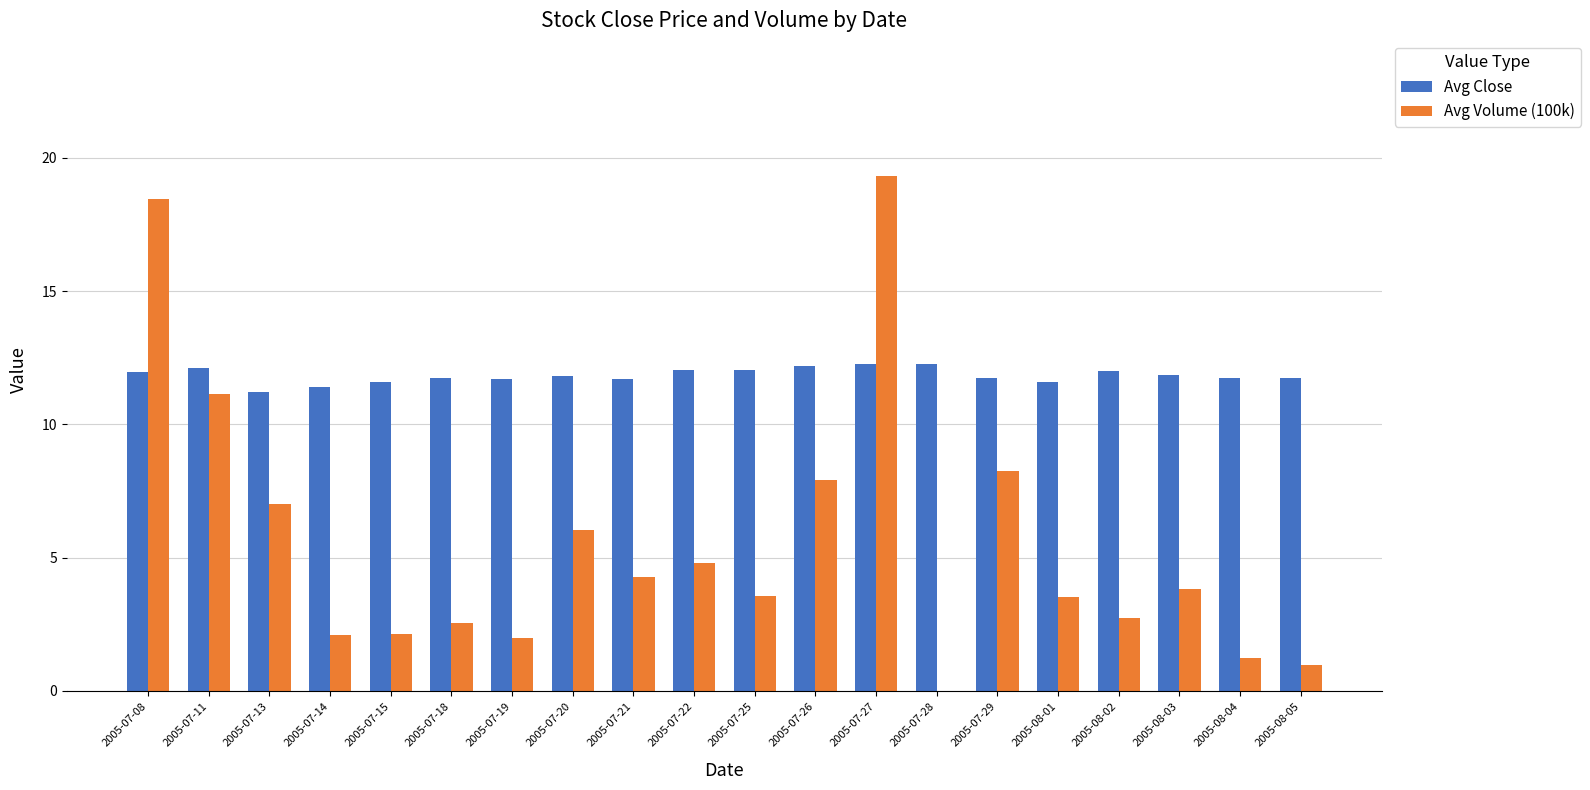

How many groups of bars are there?

20